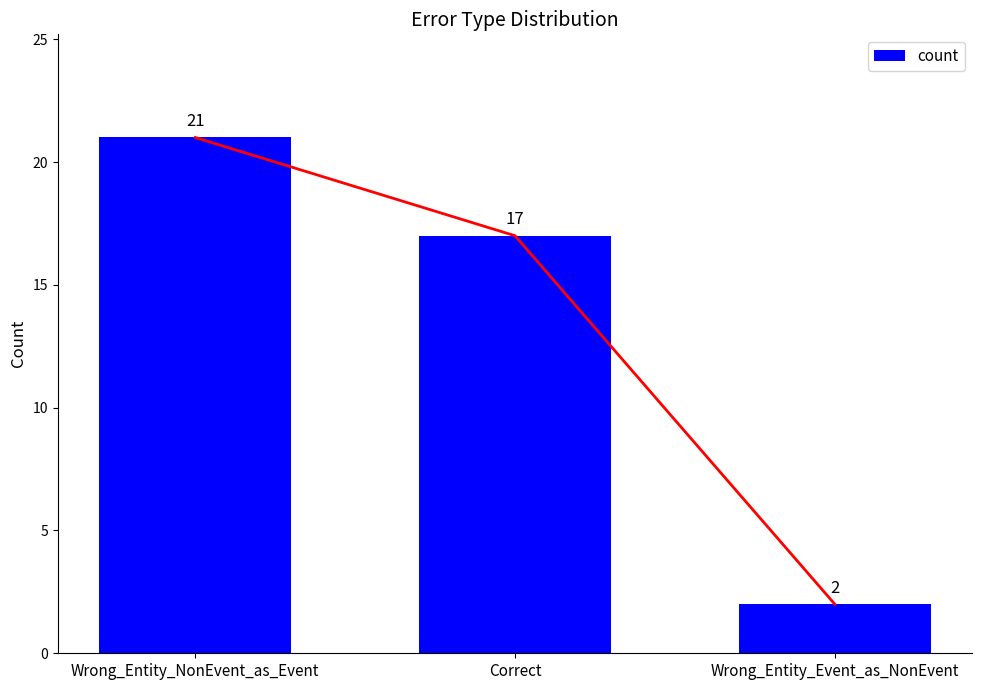

How many data points are less than 17?

1